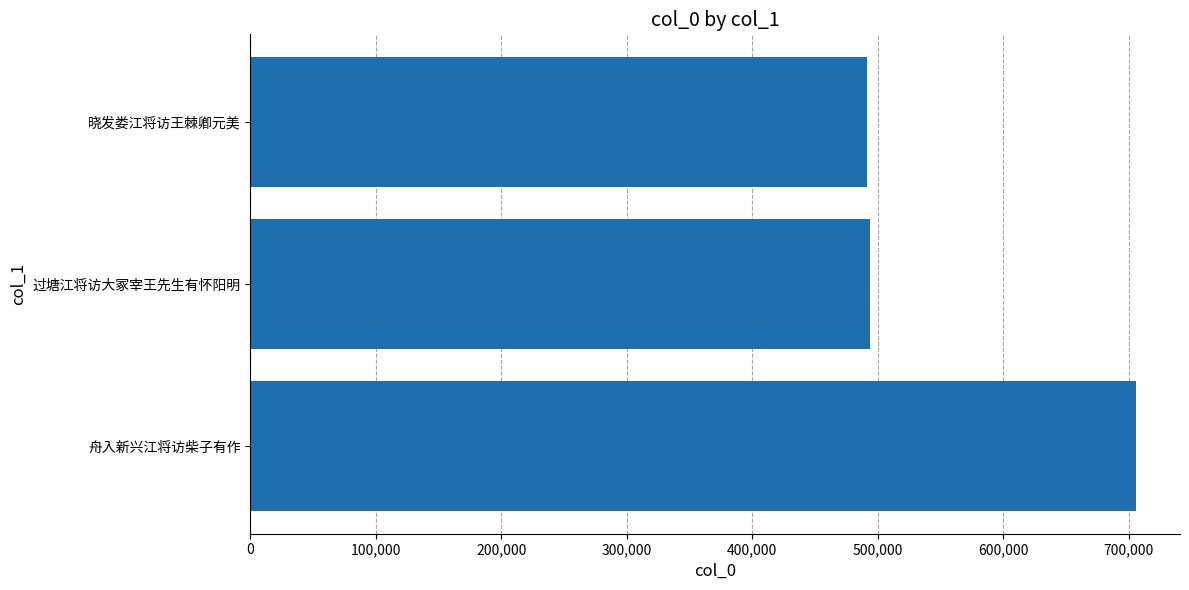

What is the average value?

563588